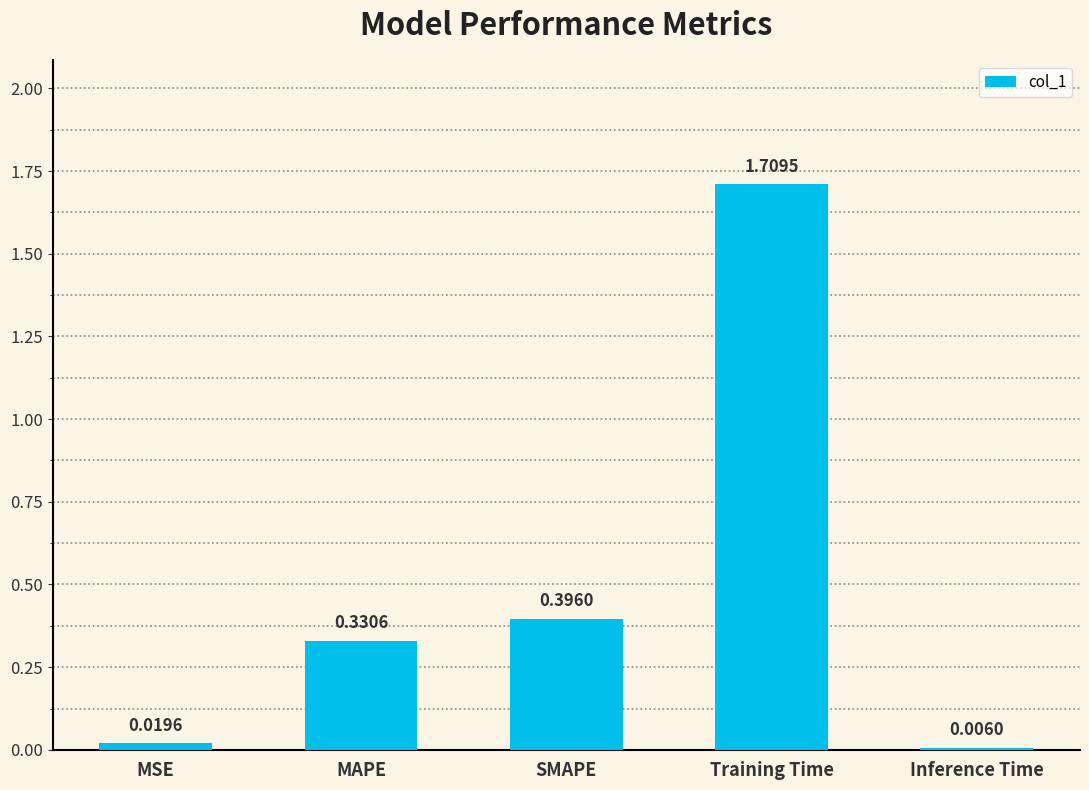

The chart shows a value of 0.6 at SMAPE. True or false?

False